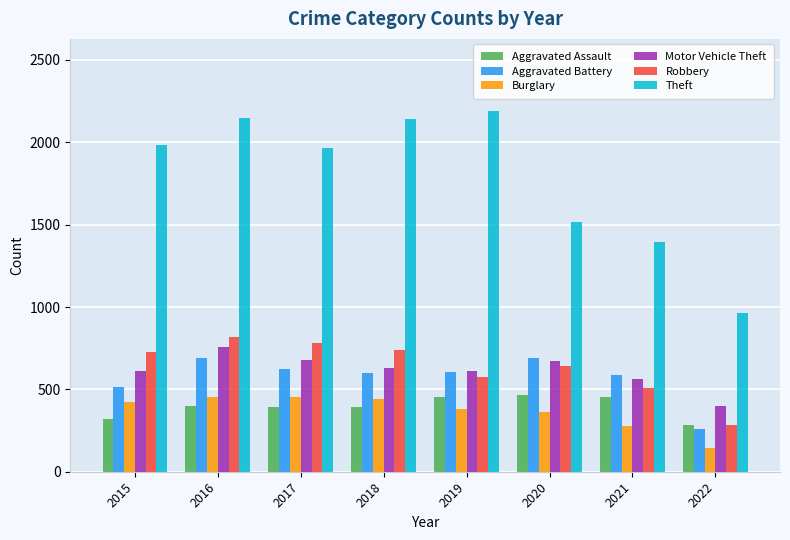

Which series has the widest spread of values?

Theft